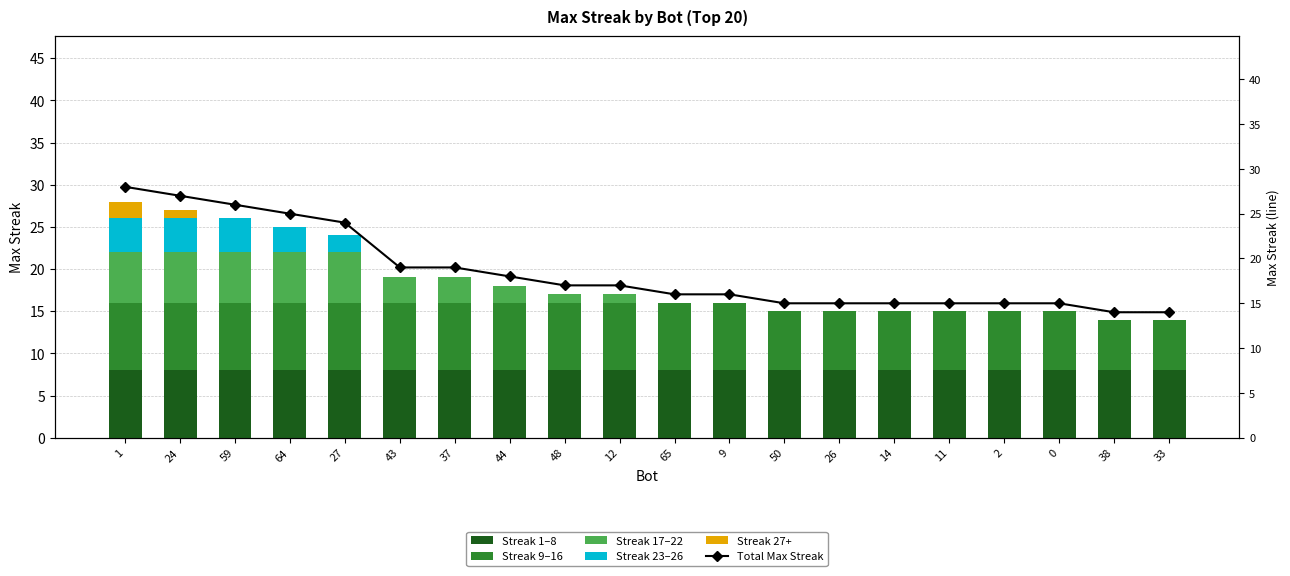

Rank the series by their maximum value, from lowest to highest.

Streak 27+, Streak 23–26, Streak 17–22, Streak 1–8, Streak 9–16, Total Max Streak